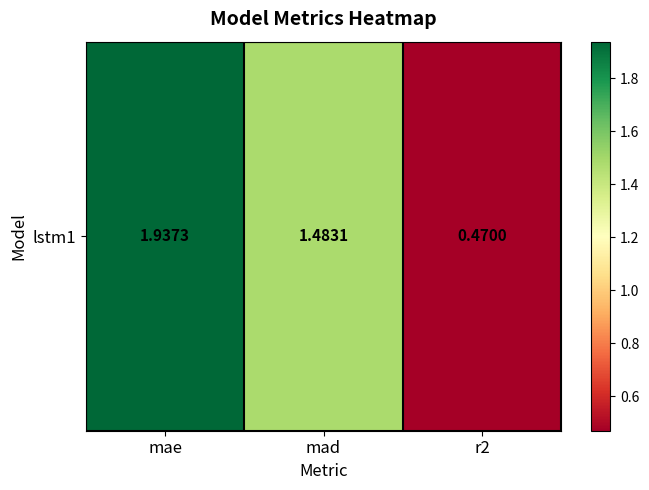

At which category does the chart reach its minimum across all series?

r2